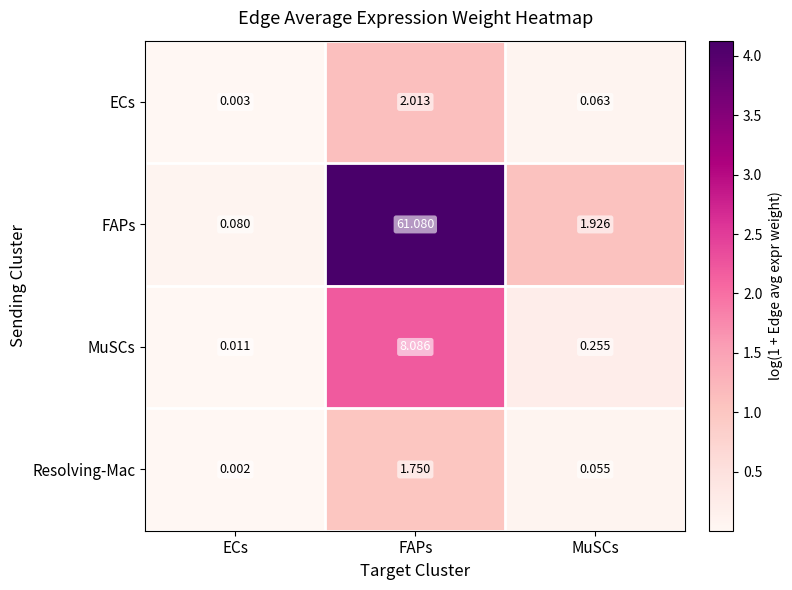

Which series has the largest range (max minus min)?

FAPs